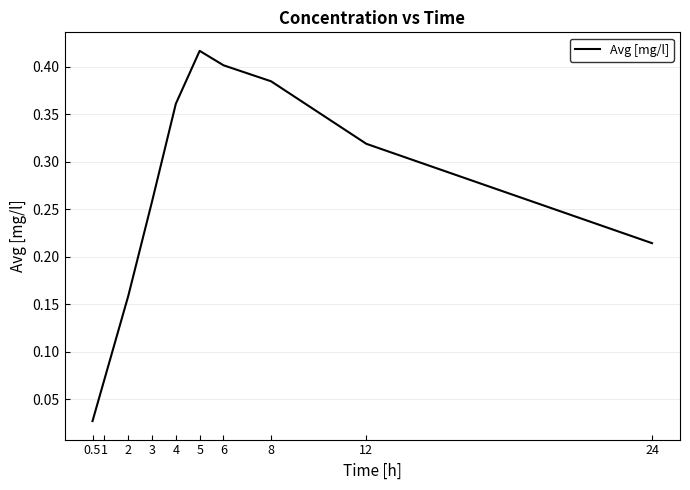

List the labels in order of value, largest first.

5, 6, 8, 4, 12, 3, 24, 2, 1, 0.5